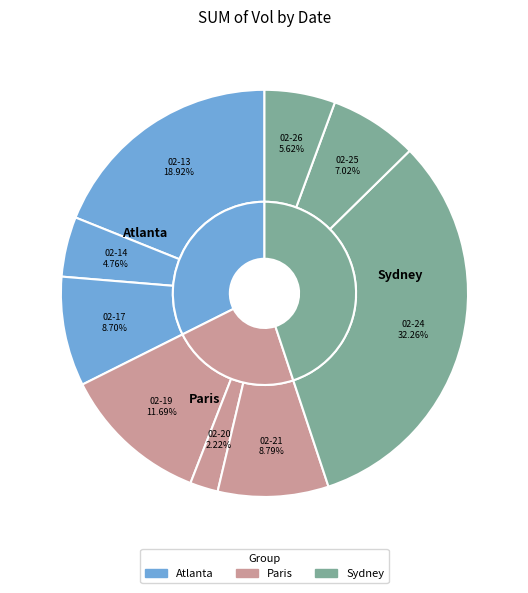

Rank the categories by value from highest to lowest.

2020-02-24, 2020-02-13, 2020-02-19, 2020-02-21, 2020-02-17, 2020-02-25, 2020-02-26, 2020-02-14, 2020-02-20